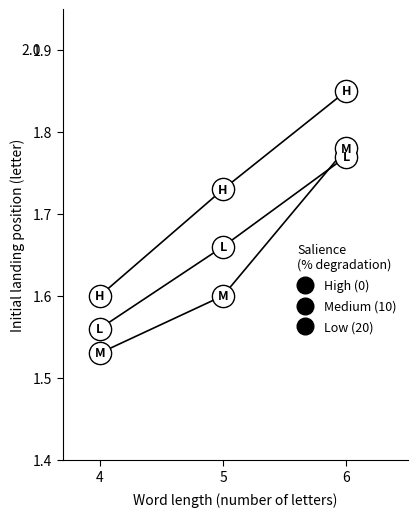

Which series changed the most between 5 and 6?

Medium (10)